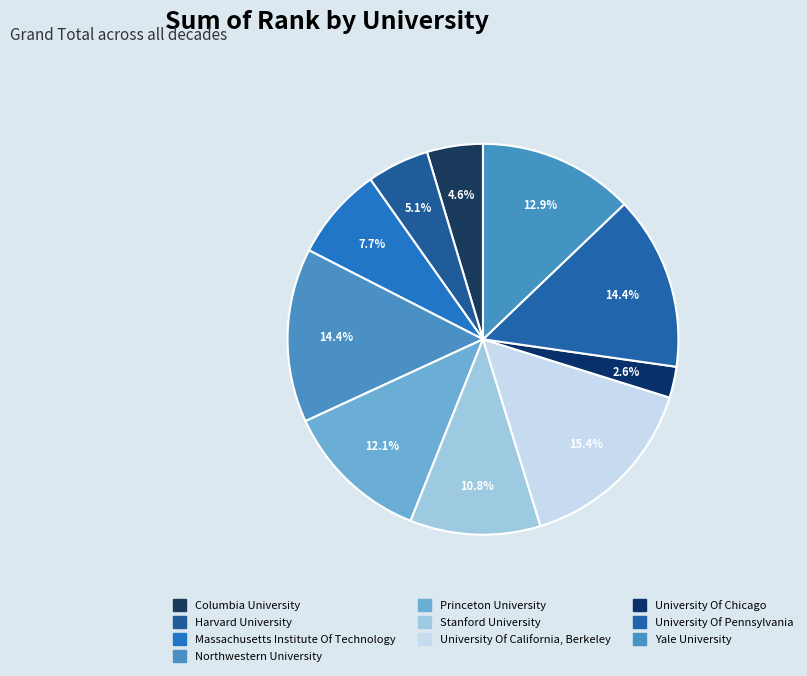

Rank the categories by value from highest to lowest.

University Of California, Berkeley, Northwestern University, University Of Pennsylvania, Yale University, Princeton University, Stanford University, Massachusetts Institute Of Technology, Harvard University, Columbia University, University Of Chicago